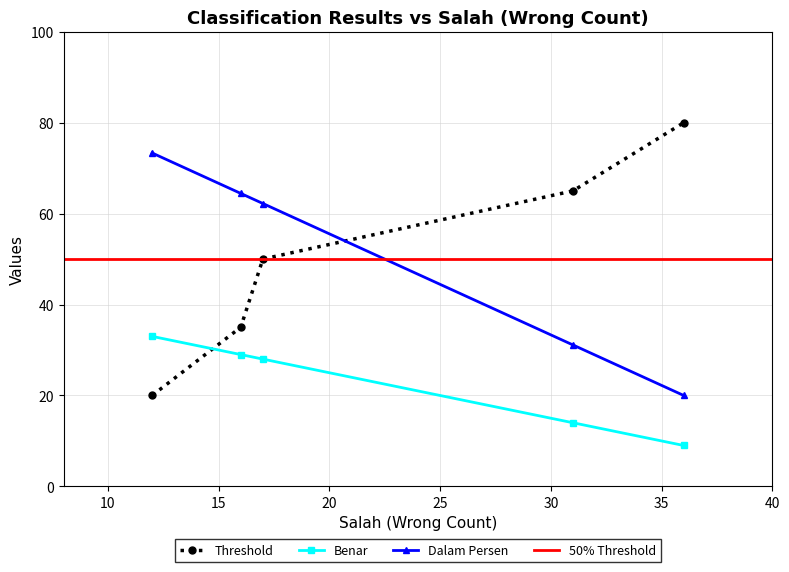

What is the greatest value displayed?

80.0